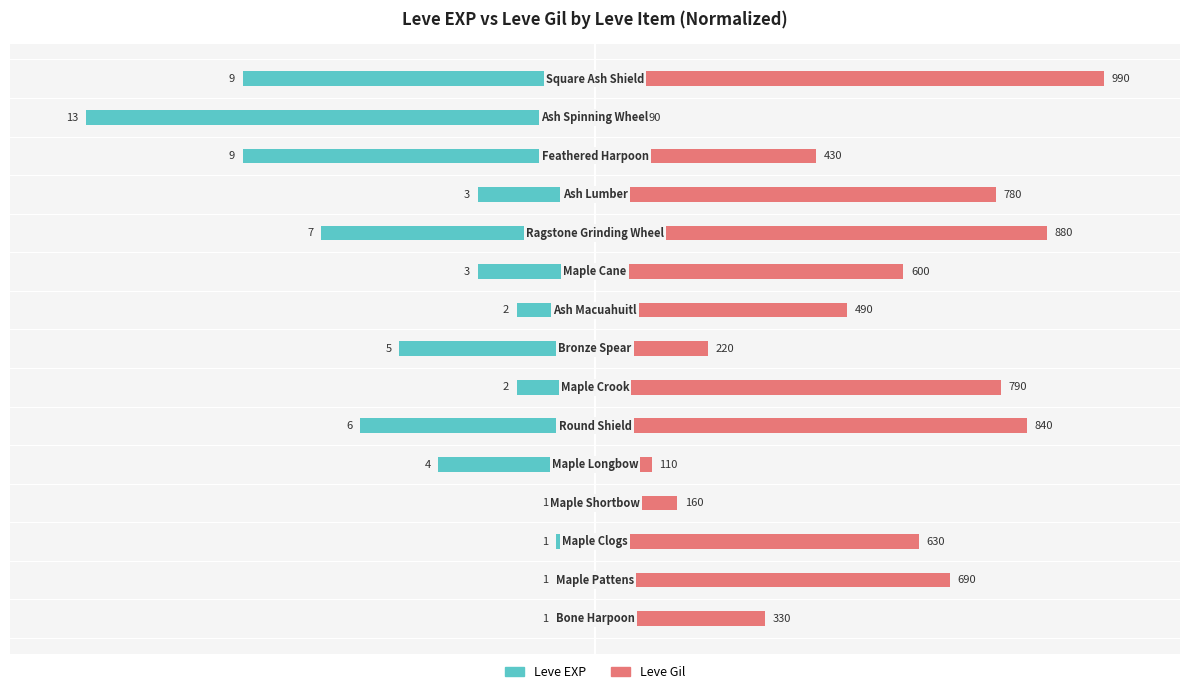

List the series in order of their peak value, highest first.

Leve Gil, Leve EXP